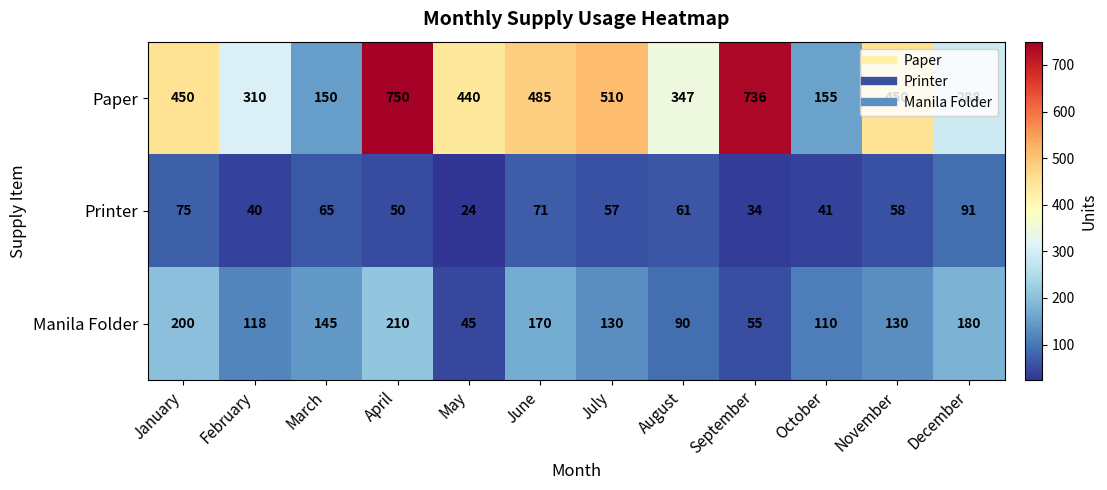

What is the sum of the Printer values at July and February?

97